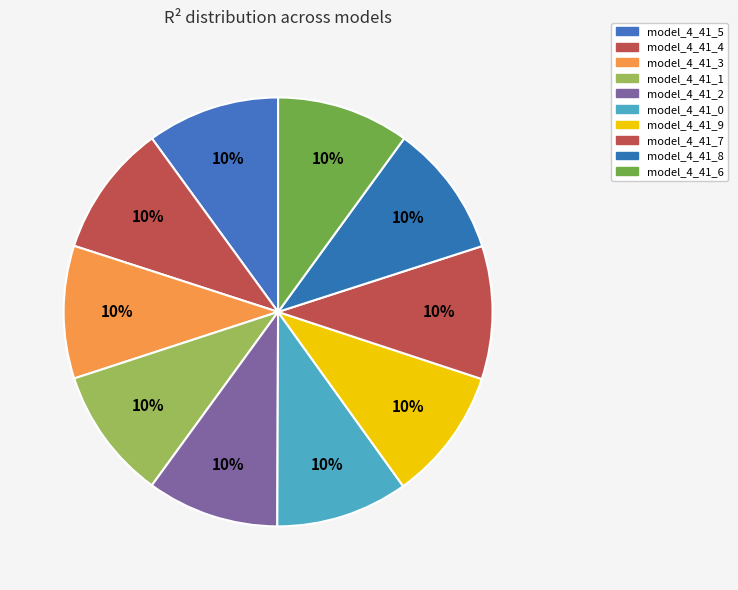

To the nearest percent, what is the average slice percentage?

10%